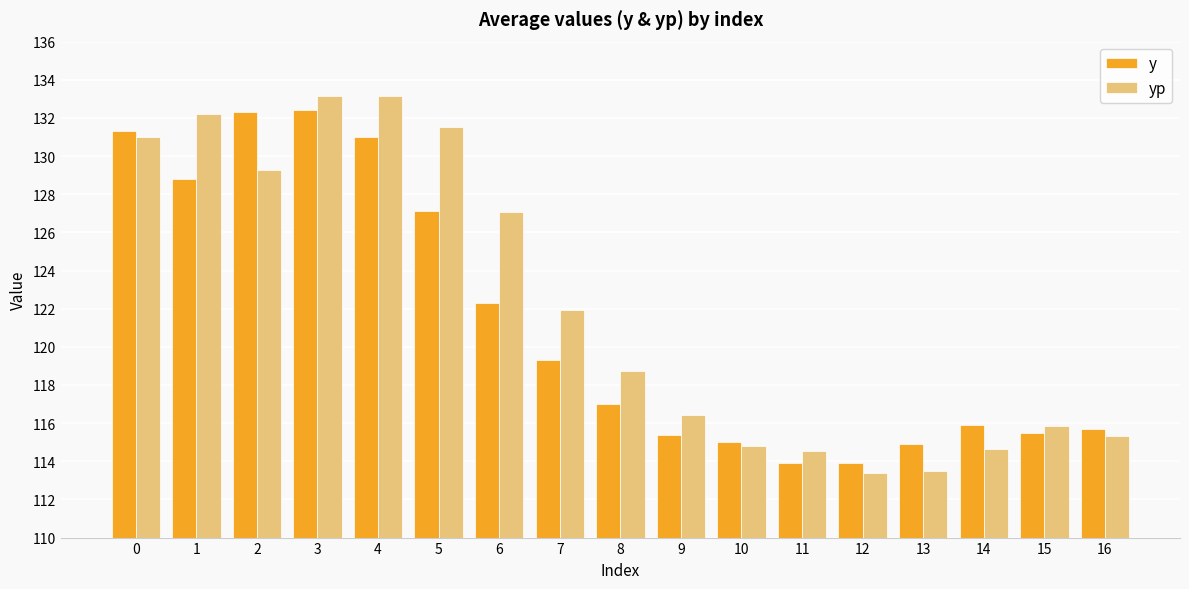

What is the lowest value of the y series?

113.9